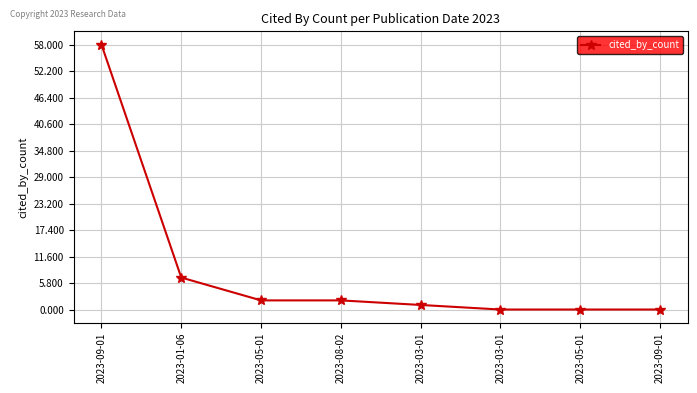

How many data points are less than 2?

4